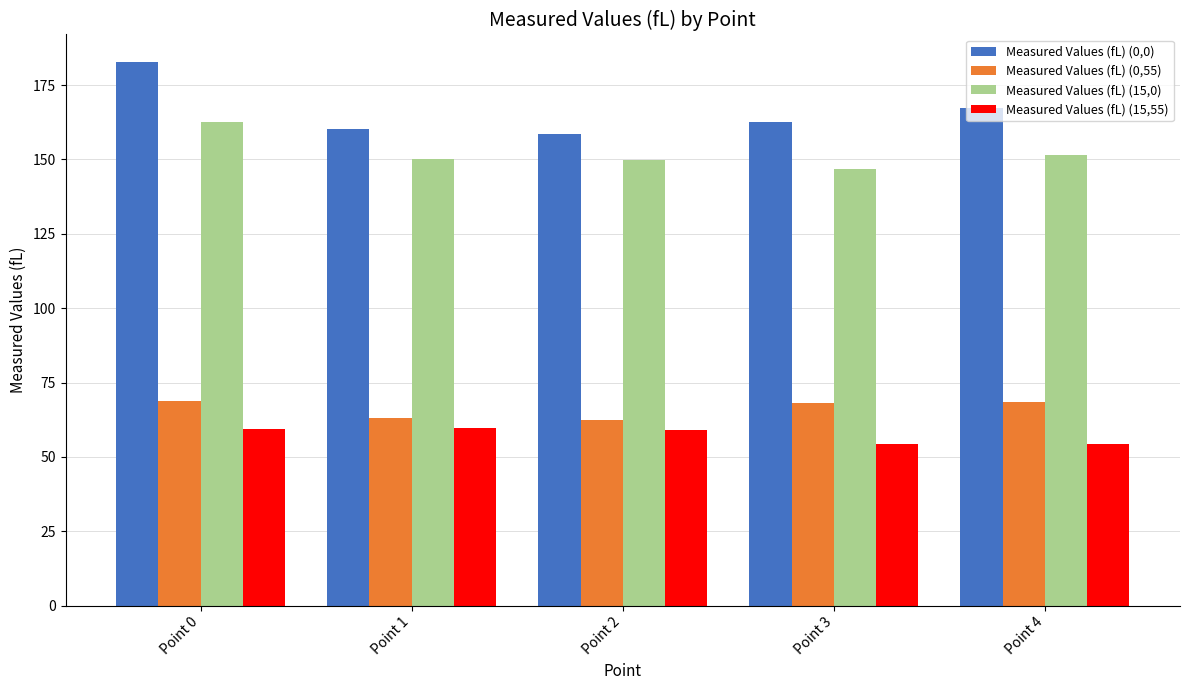

How many data points in Measured Values (fL) (0,55) are less than 68?

2